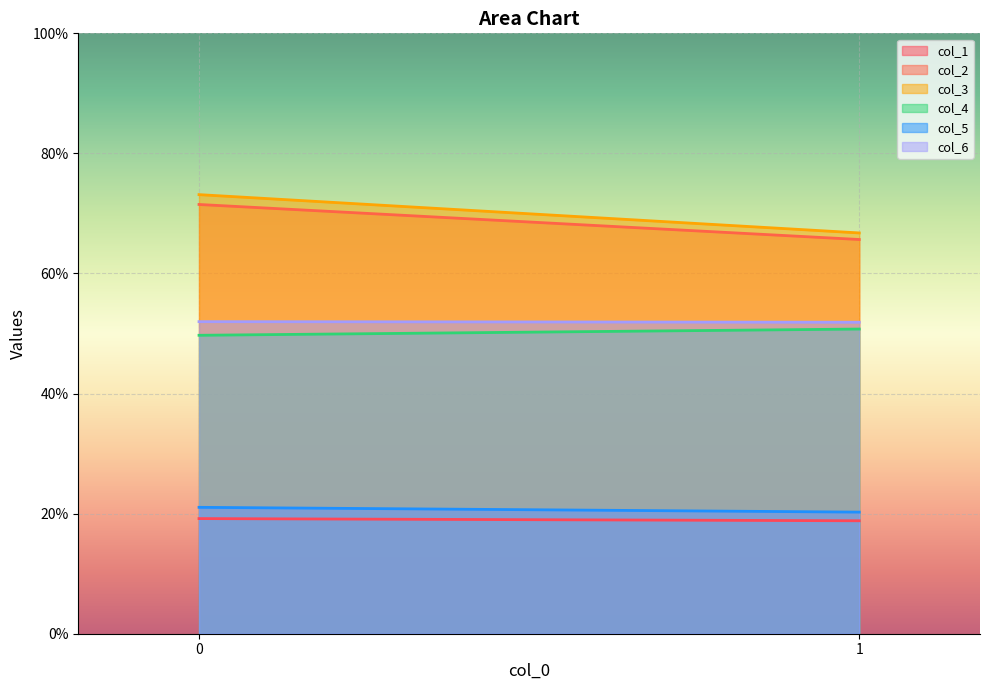

Reading left to right, transcribe all the data shown in this chart.

col_1: 19.2	18.8
col_2: 71.5	65.7
col_3: 73.1	66.8
col_4: 49.7	50.7
col_5: 21.1	20.3
col_6: 52.0	51.9